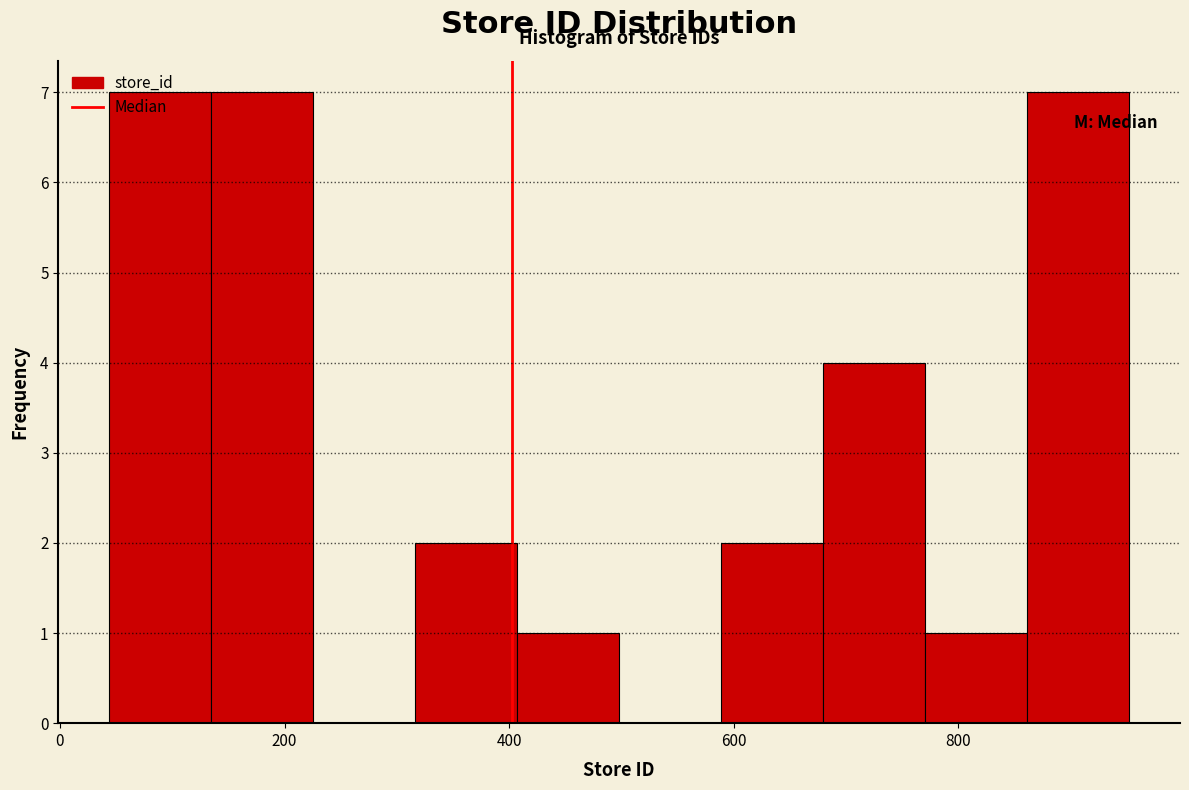

What is the height of the bar covering 580 to 680 on the x-axis? Neither the bar edges nor the heights are printed on the chart, so give them approximately, as read against the axes.

2